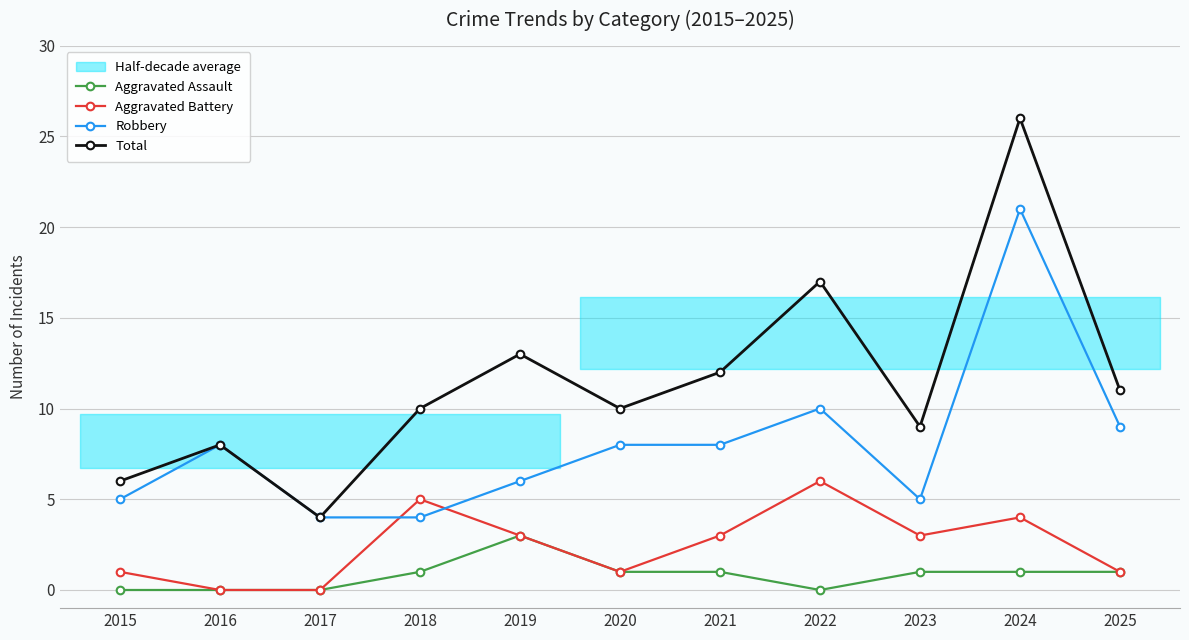

At which category is the sum across all series the highest?

2024